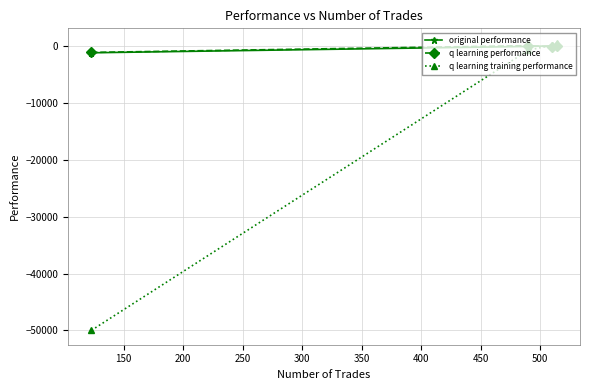

What is the smallest value displayed?

-50000.0